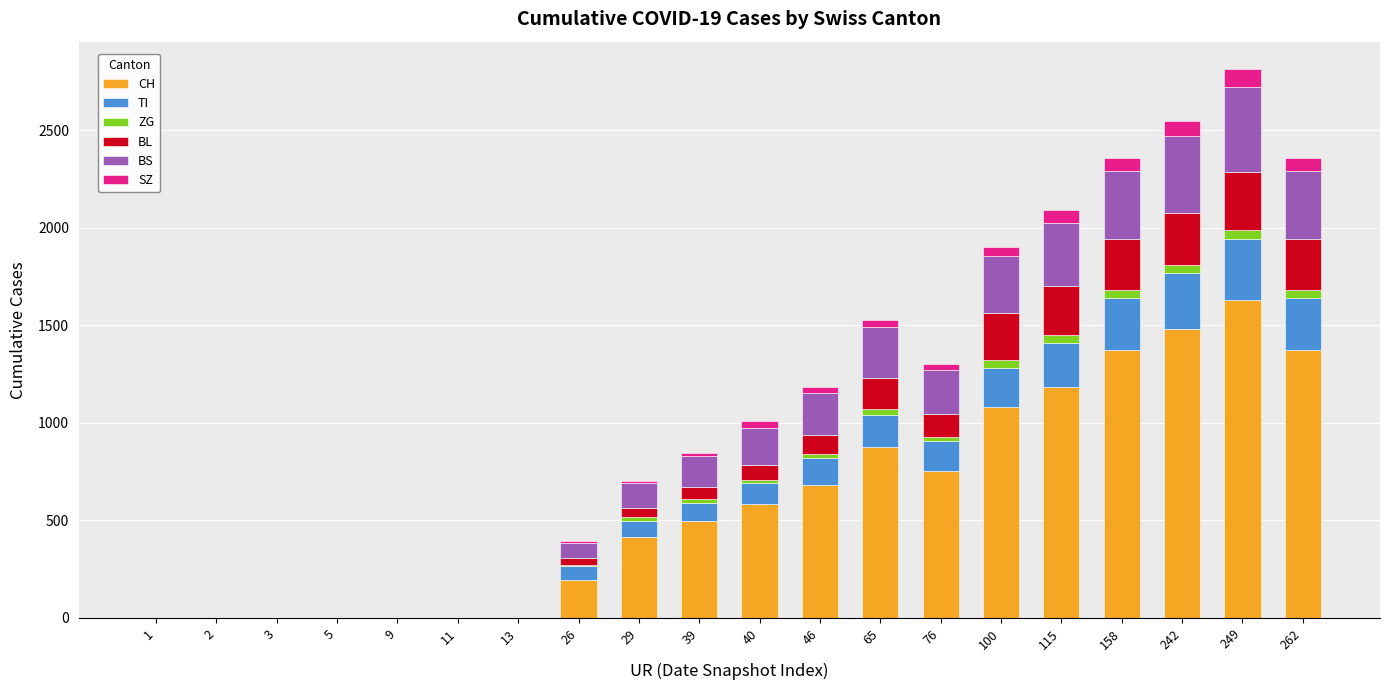

True or false: CH has a value of 211 at 40.

False